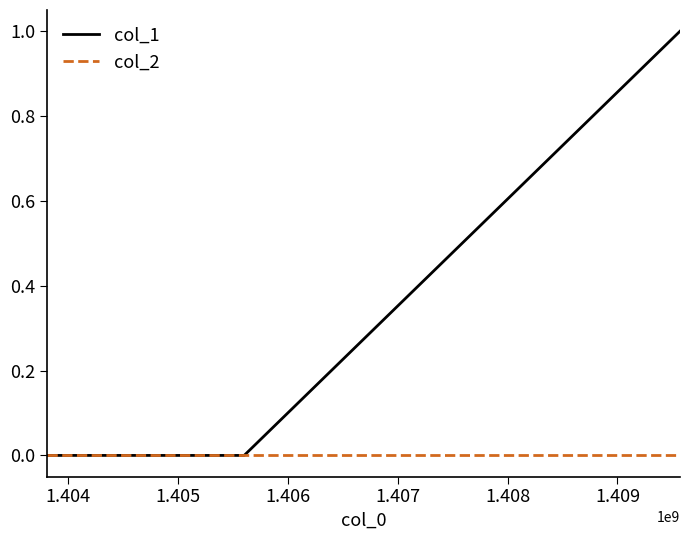

Which series has the widest spread of values?

col_1